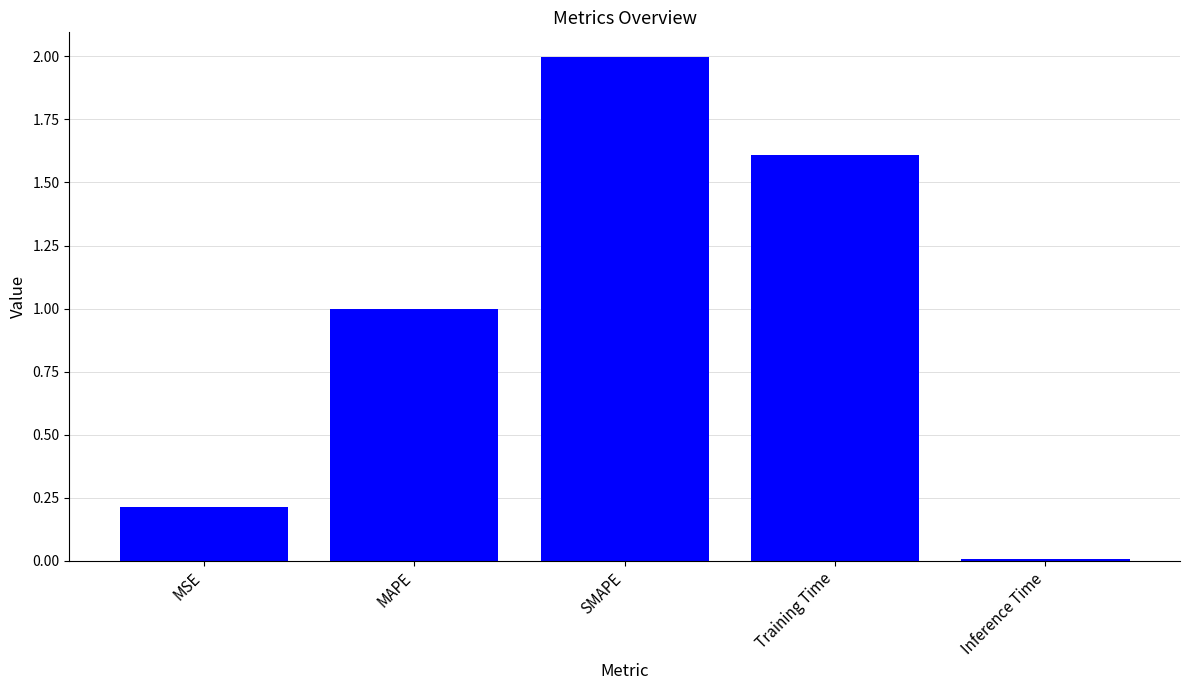

Which has a higher value, MAPE or MSE?

MAPE